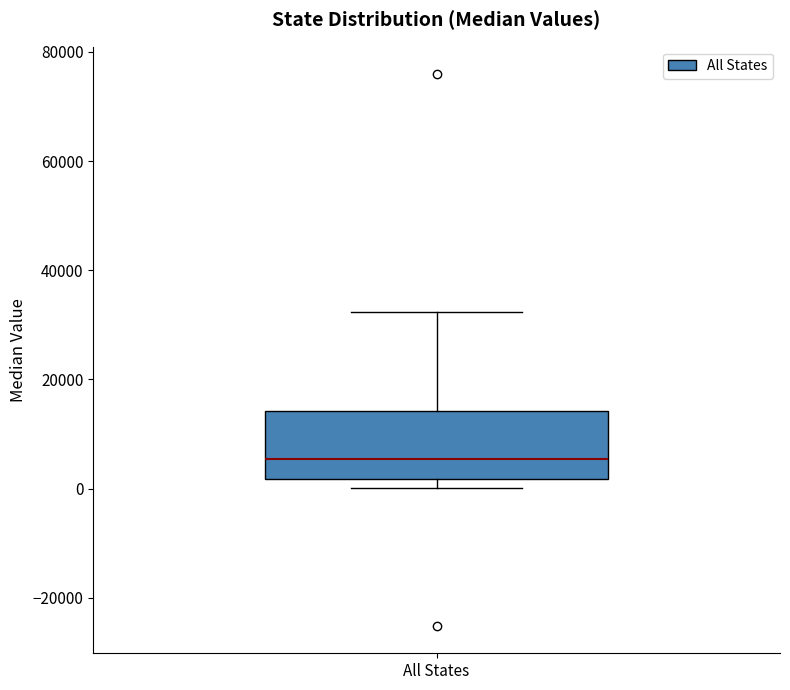

Read this box plot against the y-axis: the position of the median line, the range covered by the box, and the ends of both whiskers. The values are not printed on the chart, so give them approximately, as read against the axis.

median 6000, box 2000 to 14000, whiskers 0 to 32000